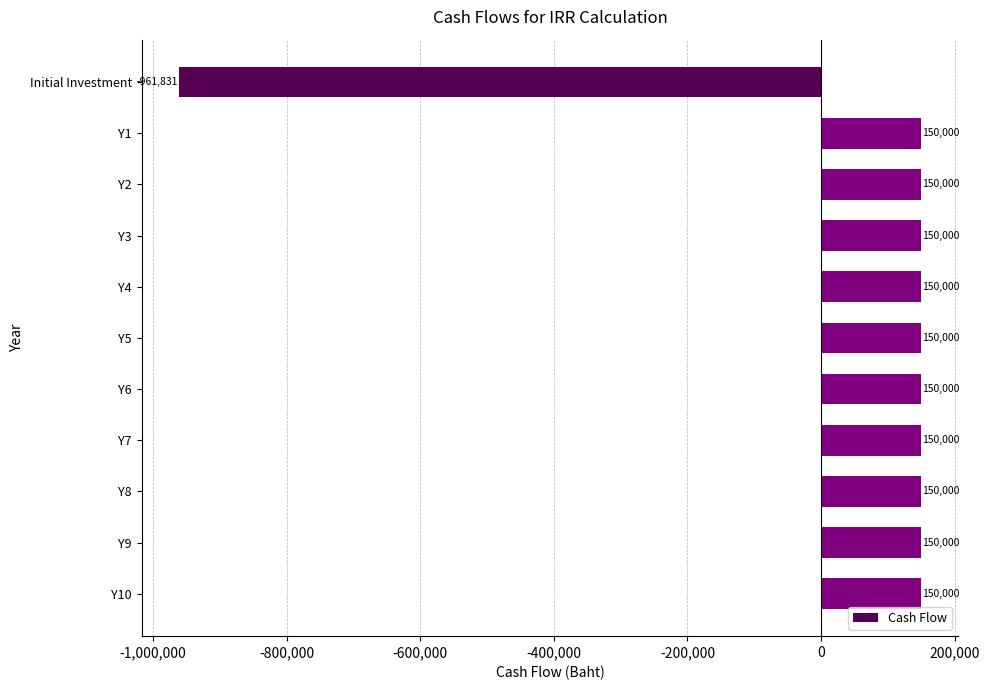

How many data points are less than 150000?

1